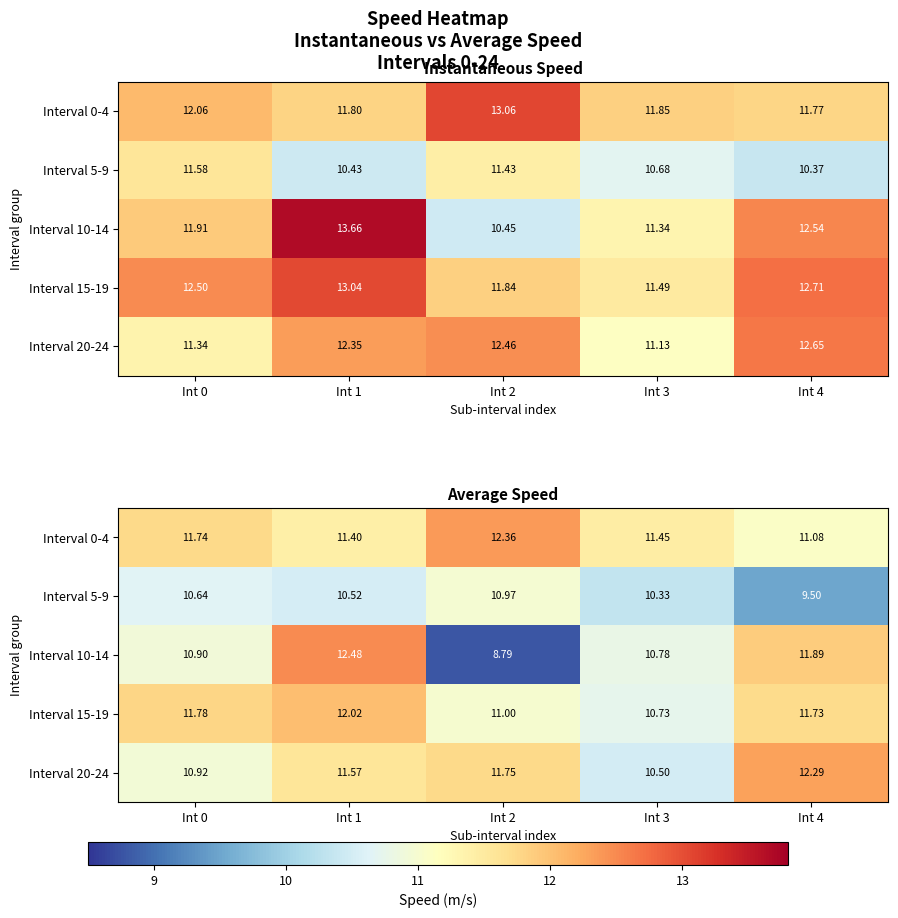

Rank the categories by Interval 15-19 value from lowest to highest.

Int 3, Int 2, Int 4, Int 0, Int 1